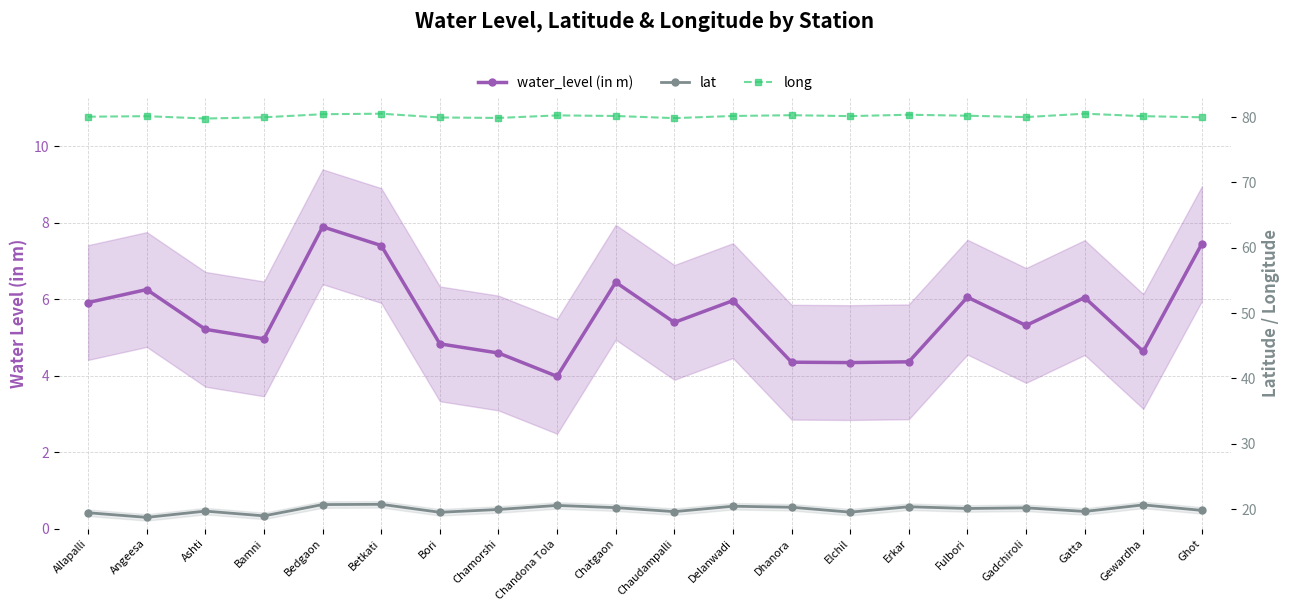

What is the value of the lat point at the 15th from the left?

20.4